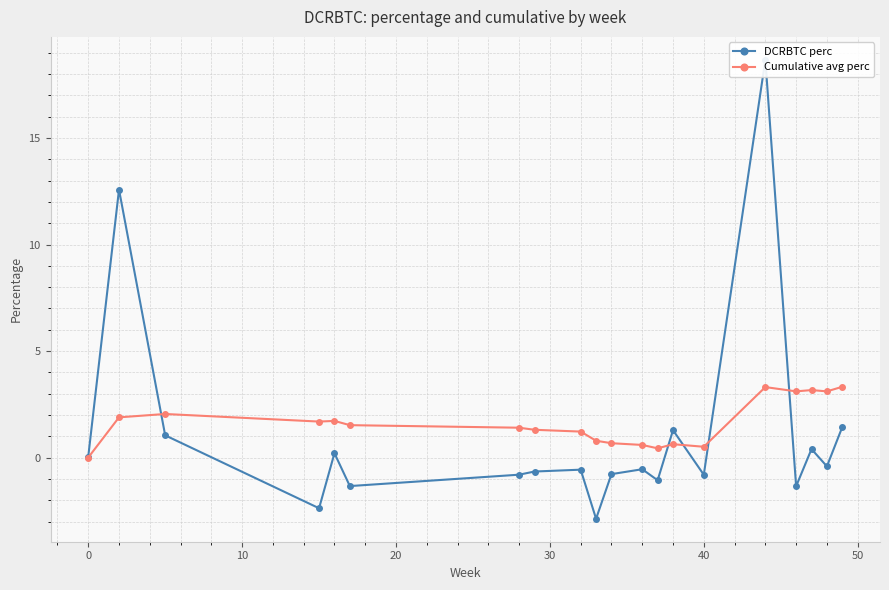

True or false: Cumulative avg perc has more than 1 interior local peaks.

True